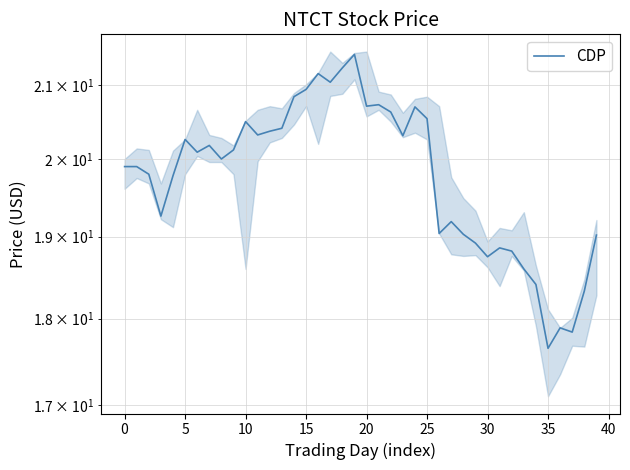

How many points are higher than both their immediate neighbors (excluding endpoints)?

10